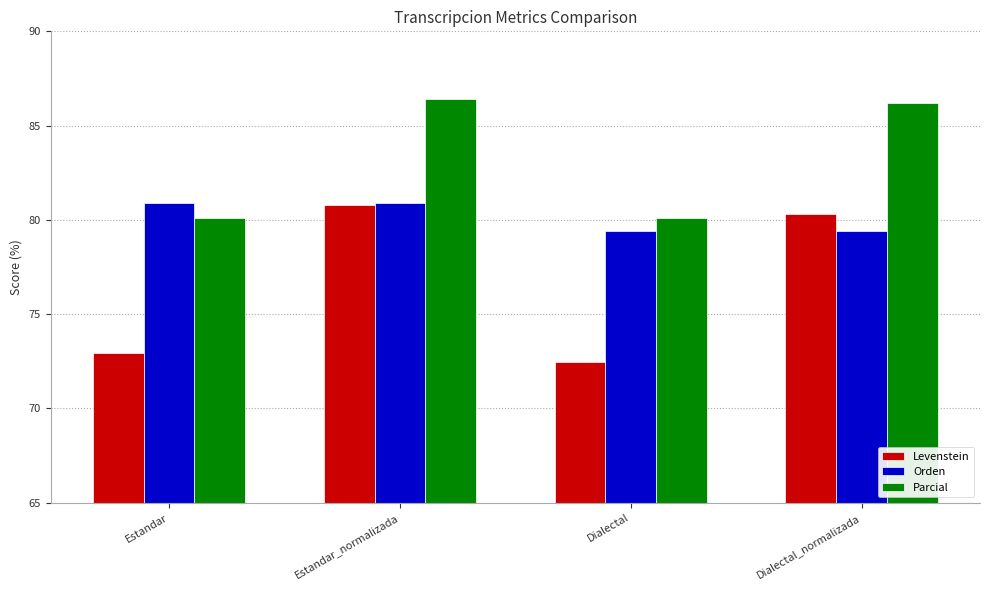

What is the smallest value displayed?

72.5